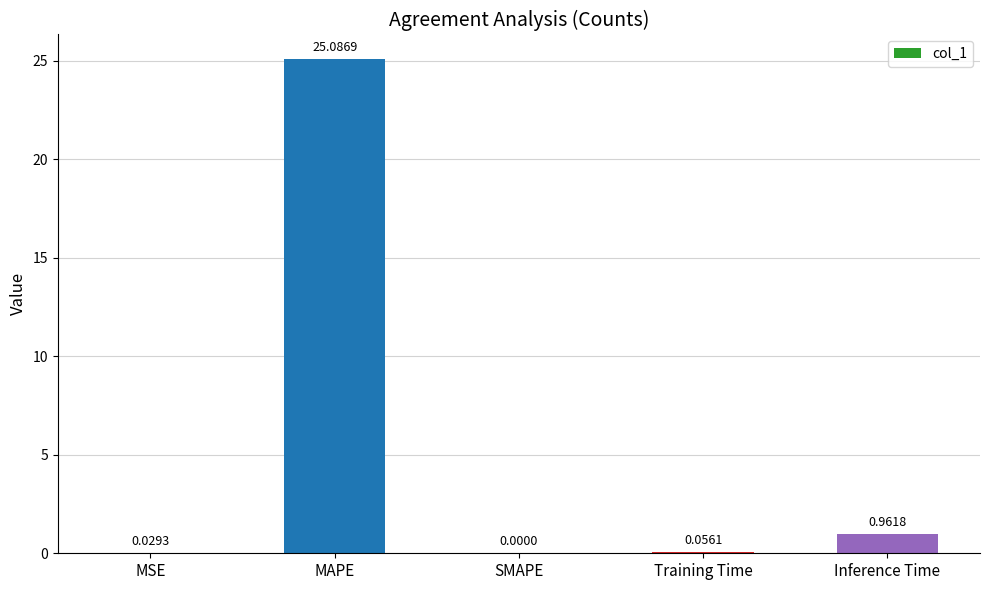

Where is the data nearest to the value 12?

Inference Time